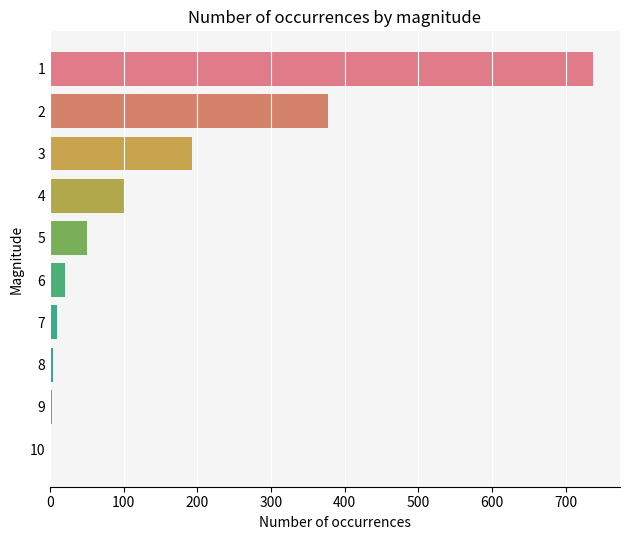

How many data points does each series have?

10